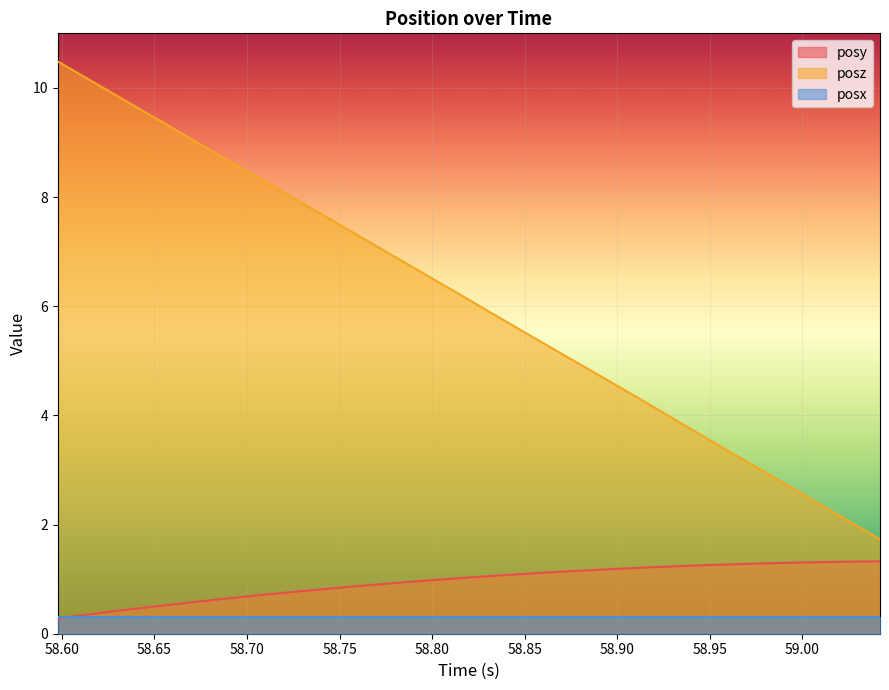

At which label does posy reach its minimum?

58.59784